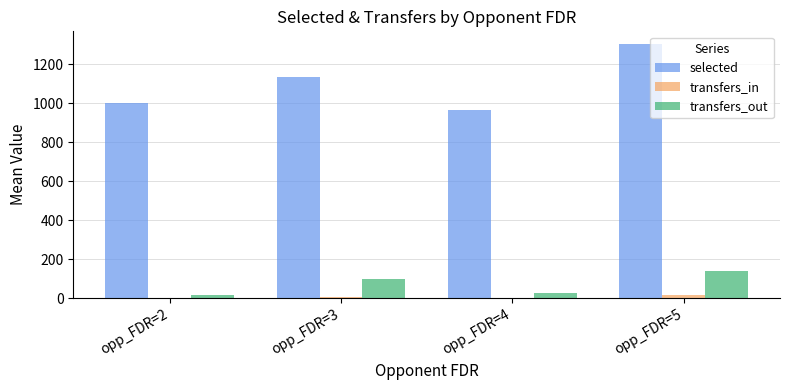

Which series has the largest total across all categories?

selected